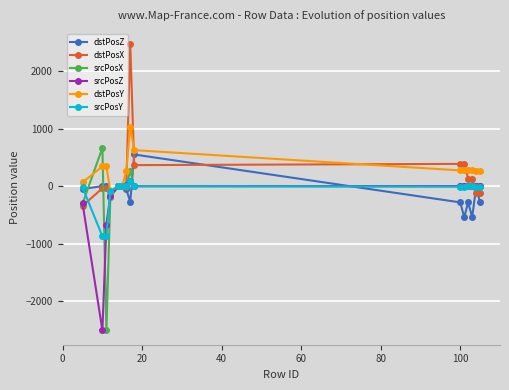

What is the lowest value of the srcPosX series?

-2509.6